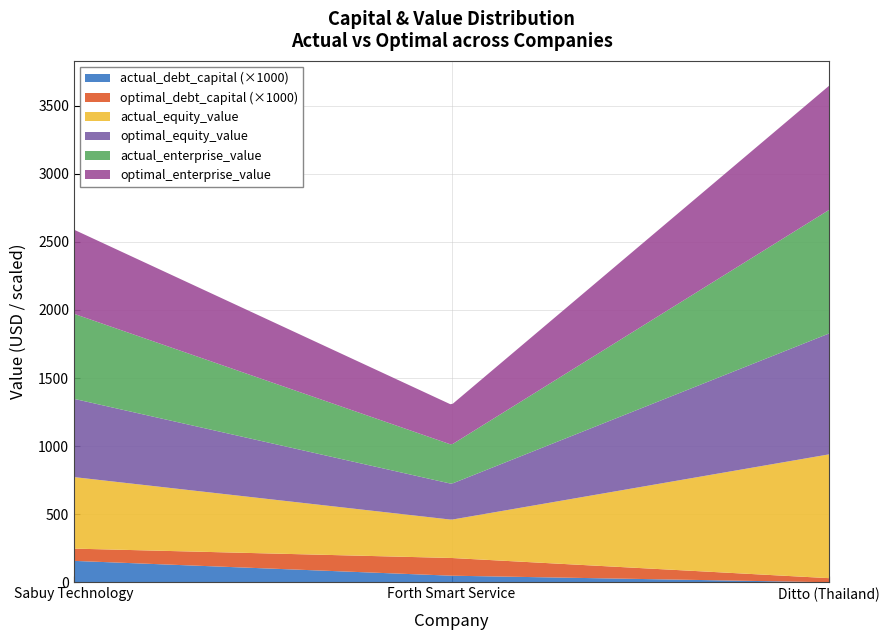

Reading left to right, what are all the values shown in this chart?

actual_debt_capital: 0.2	0.0	0.0
optimal_debt_capital: 0.1	0.1	0.0
actual_equity_value: 525.0	281.1	908.9
optimal_equity_value: 574.4	263.3	887.3
actual_enterprise_value: 624.2	287.1	907.1
optimal_enterprise_value: 617.6	293.0	911.3